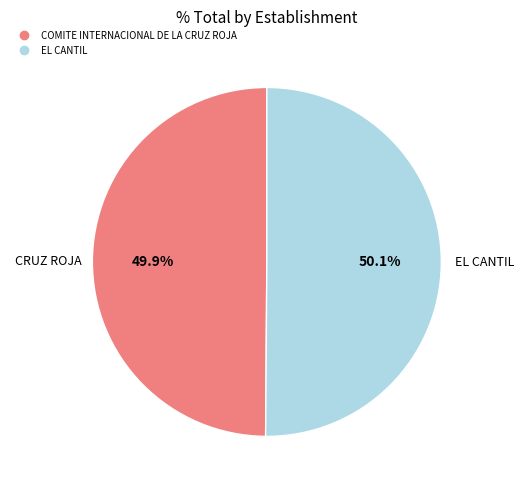

To the nearest percent, what percentage of the pie is COMITE INTERNACIONAL DE LA CRUZ ROJA?

50%